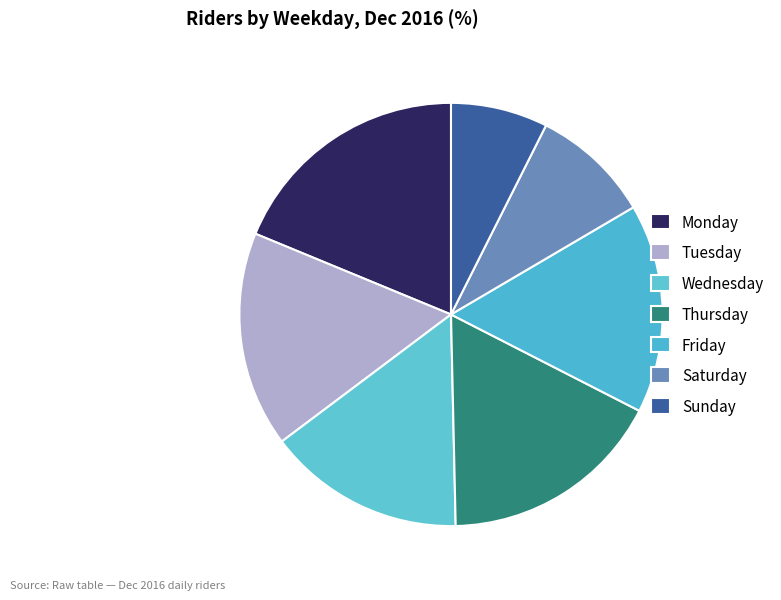

Is Wednesday the majority of the pie?

No